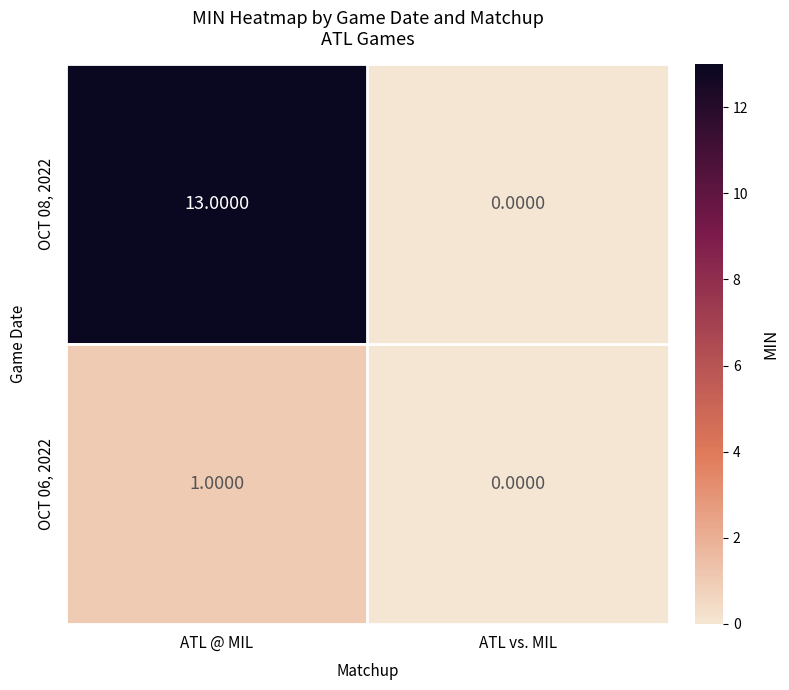

List the labels in order of OCT 06, 2022 value, smallest first.

ATL vs. MIL, ATL @ MIL